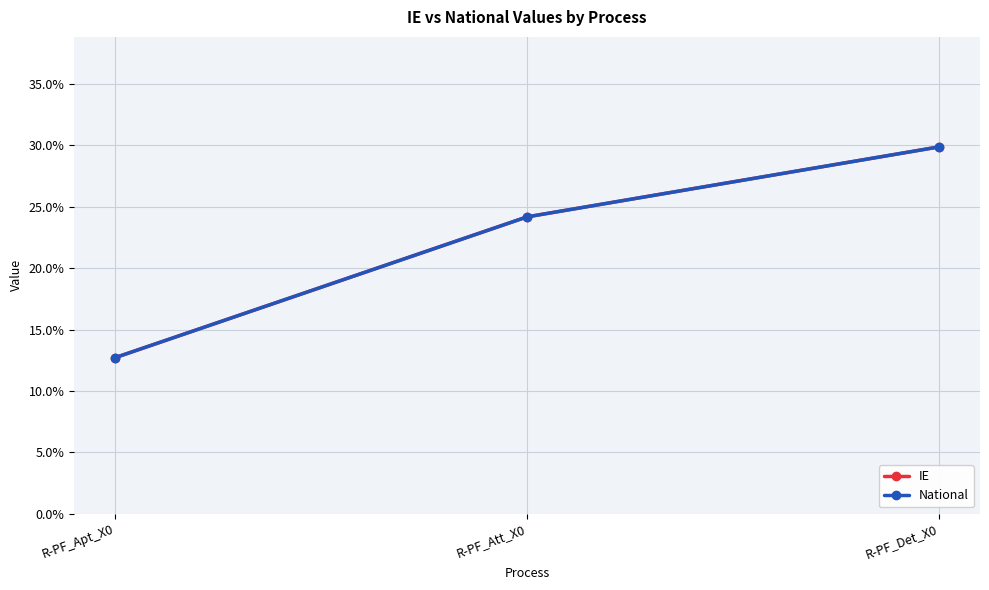

What is the total value across all series at R-PF_Att_X0?

0.5